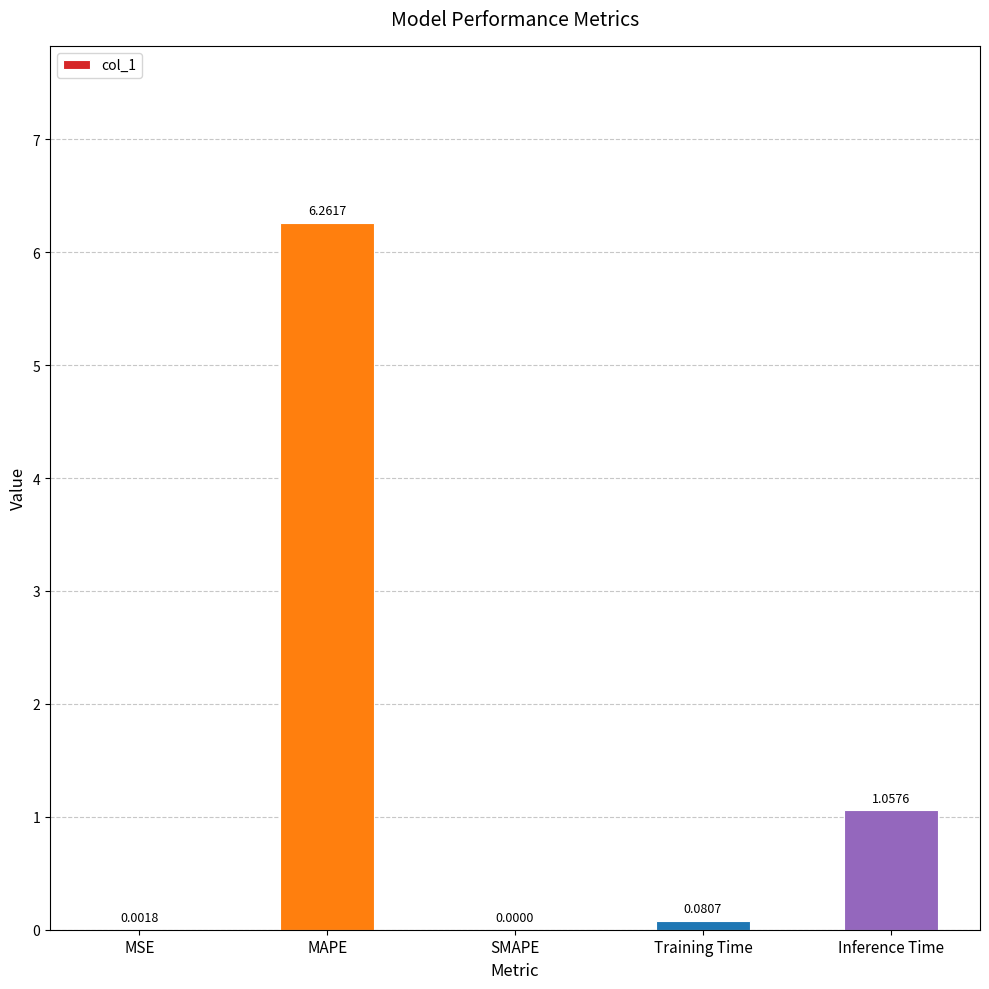

Where is the data nearest to the value 3?

Inference Time